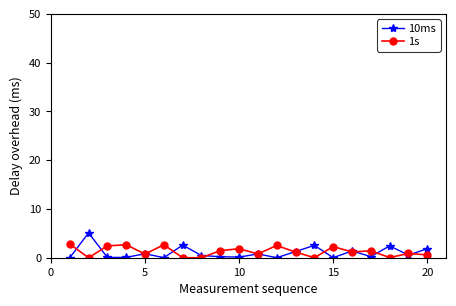

Which series has the widest spread of values?

10ms